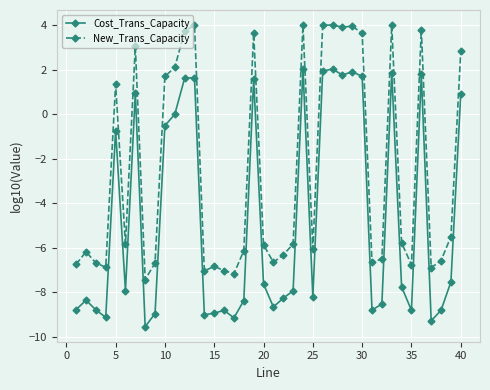

List the series in order of their peak value, highest first.

New_Trans_Capacity, Cost_Trans_Capacity